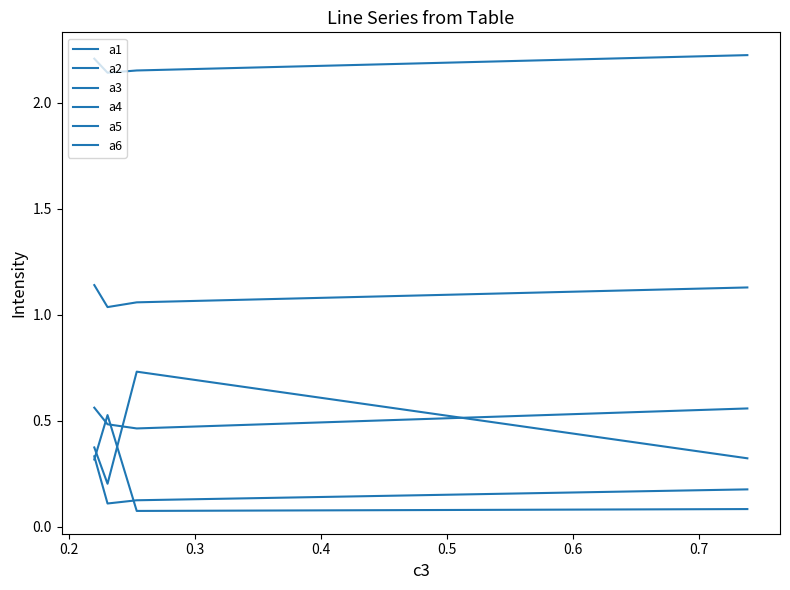

Is this an area chart (filled region under the line)?

No